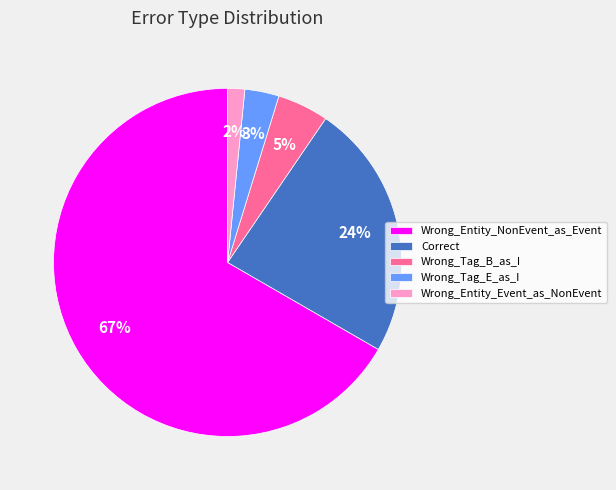

What percentage is the Wrong_Tag_B_as_I slice, to the nearest percent?

5%